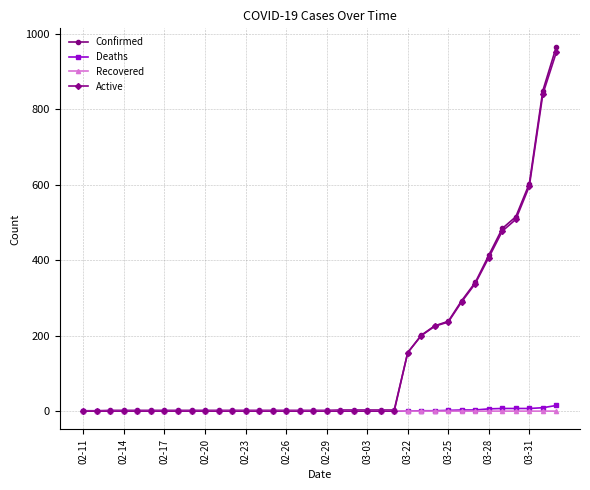

Which series has the widest spread of values?

Confirmed